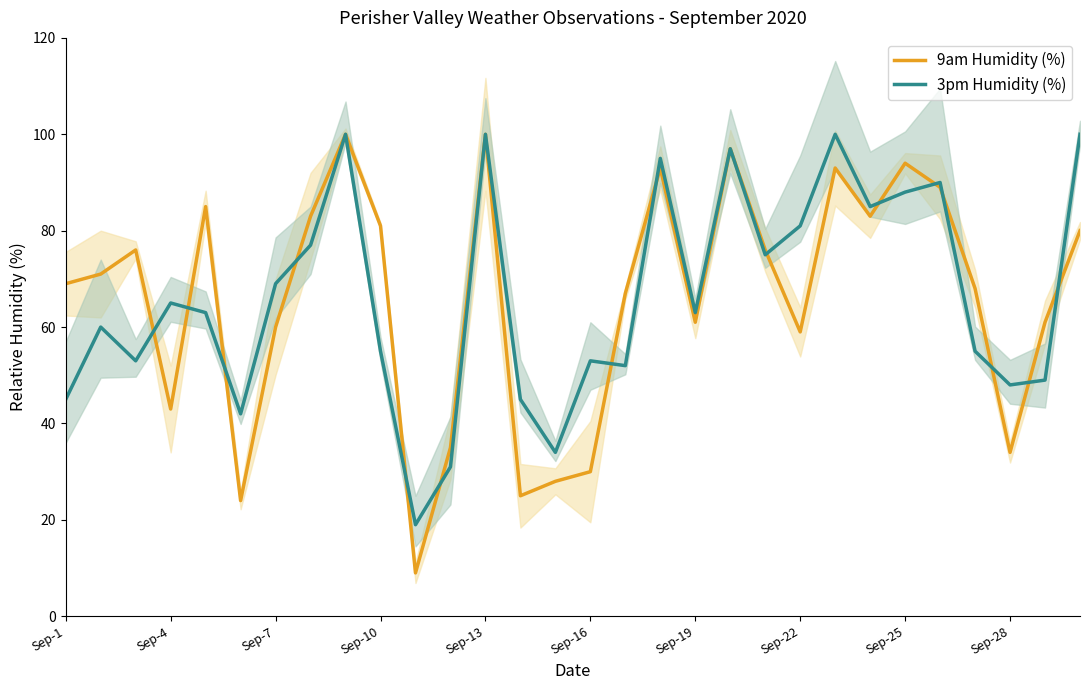

What is the difference between the second highest and minimum values in the 3pm Humidity (%) series?

81